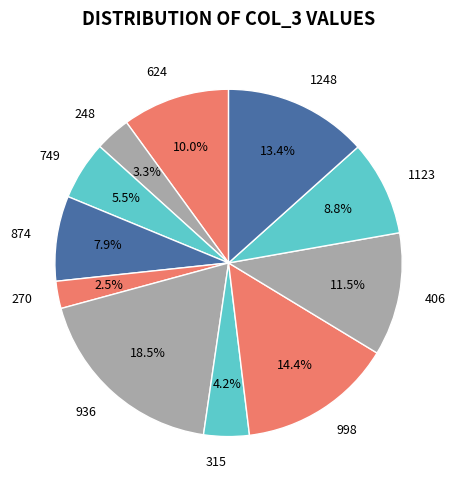

What is the ratio of the value at 624 to the value at 406?

0.9